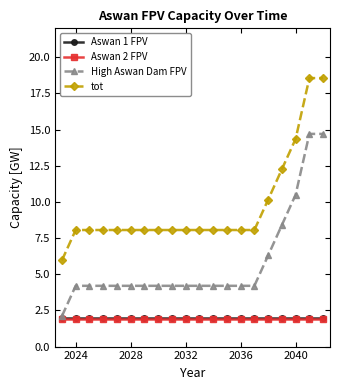

How many distinct data groups are displayed?

4